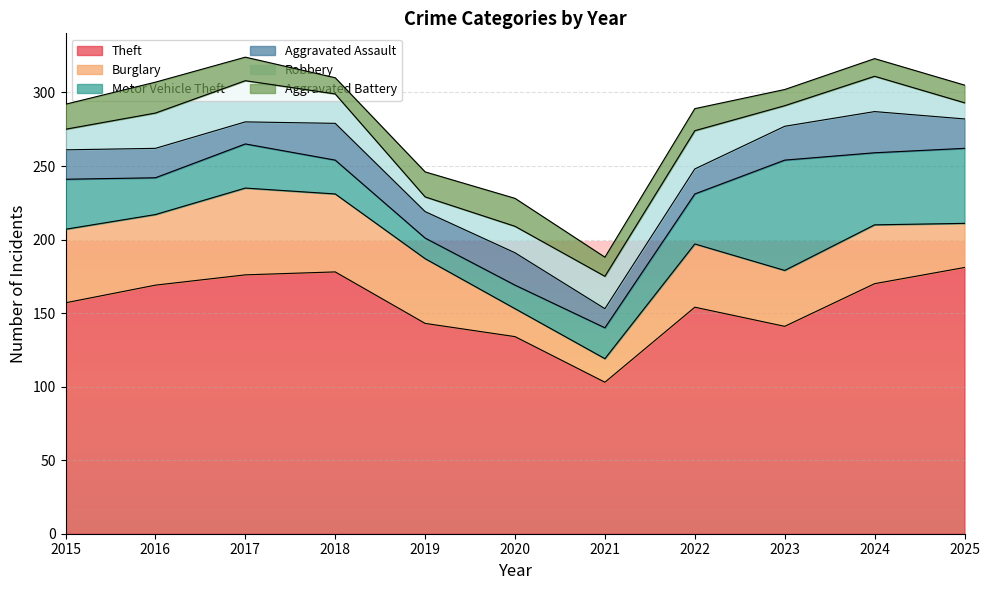

What is the total value across all series at 2015?

292